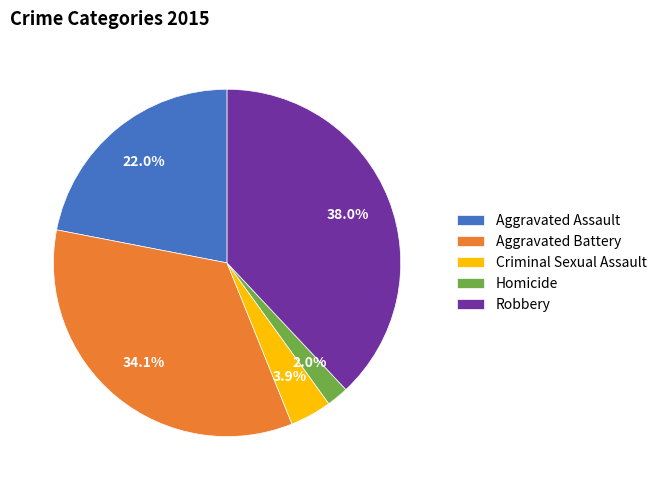

Which category has the smallest portion of the pie?

Homicide